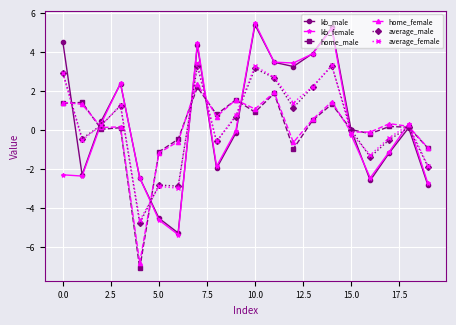

At how many categories does at least one series exceed -5?

20